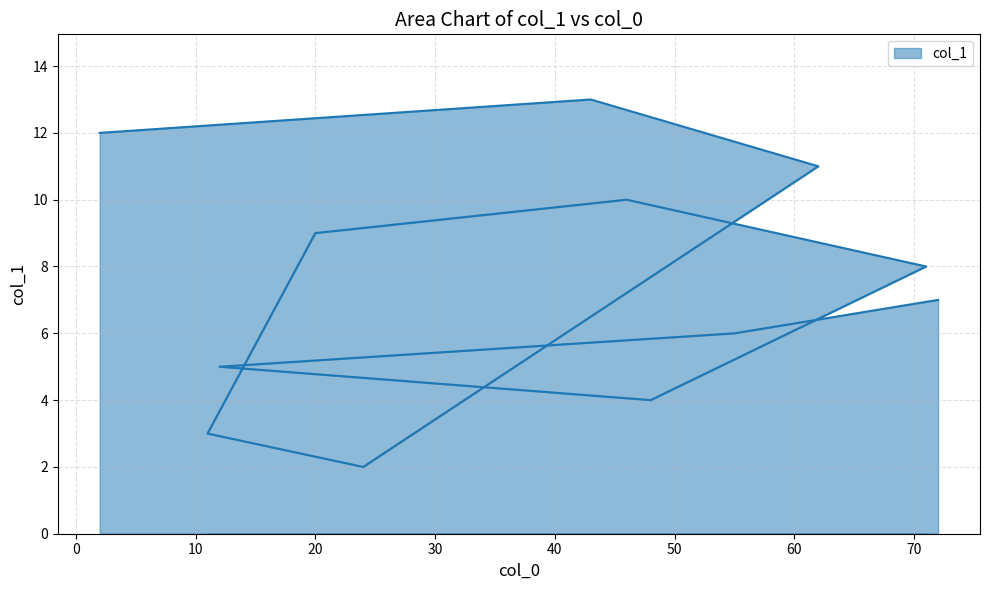

Is it true that the value at 24 is 1?

False